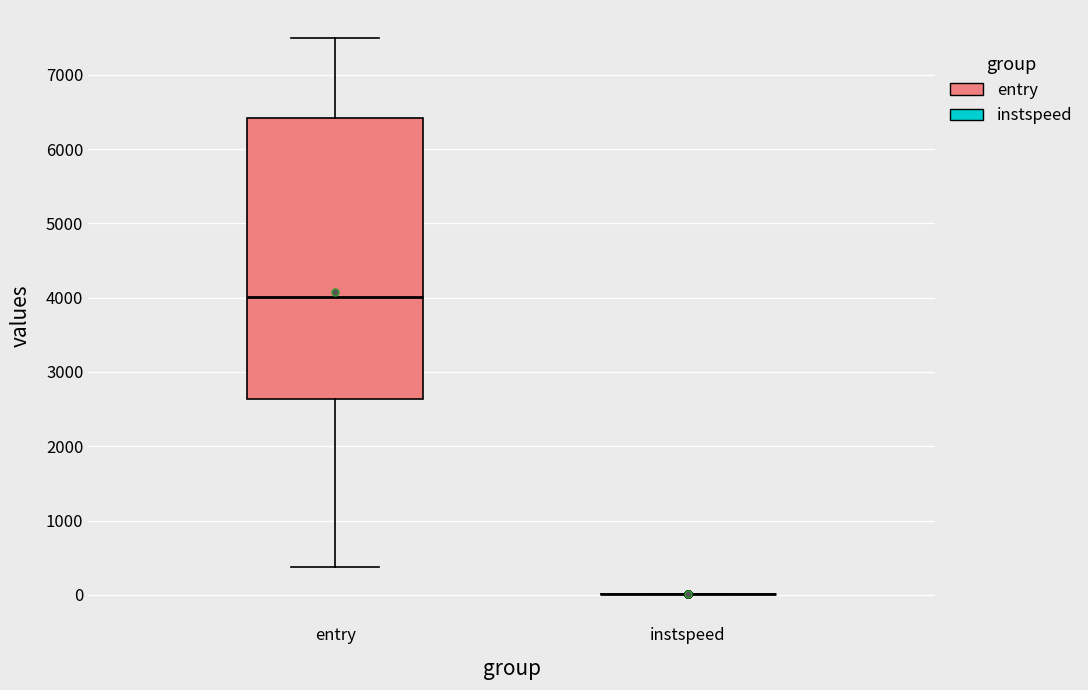

Where is the lower edge of the box for entry on the y-axis? The values are not printed on the chart, so give them approximately, as read against the axis.

2600